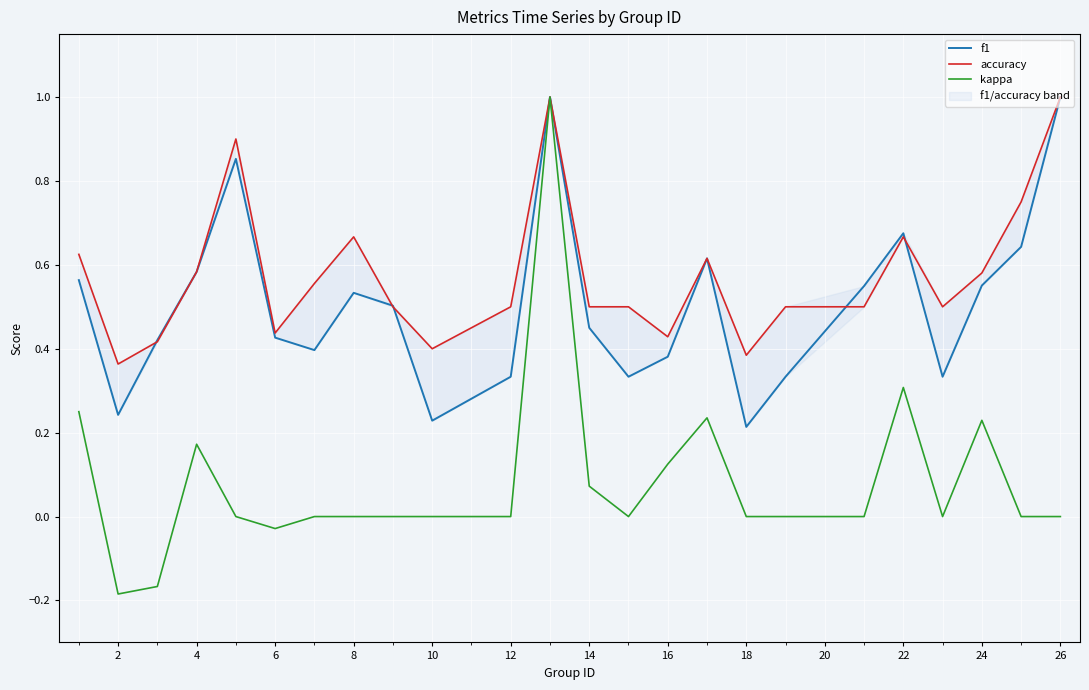

What are all the series names shown in the legend?

f1, accuracy, kappa